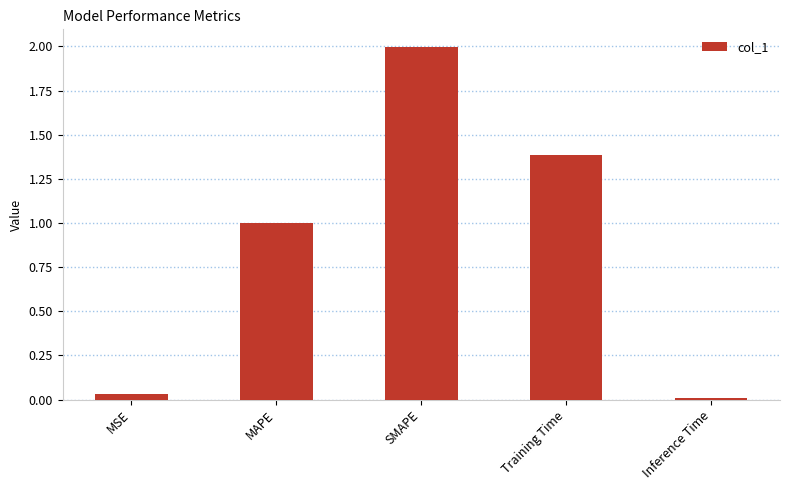

The chart shows a value of 0.0 at Inference Time. True or false?

True